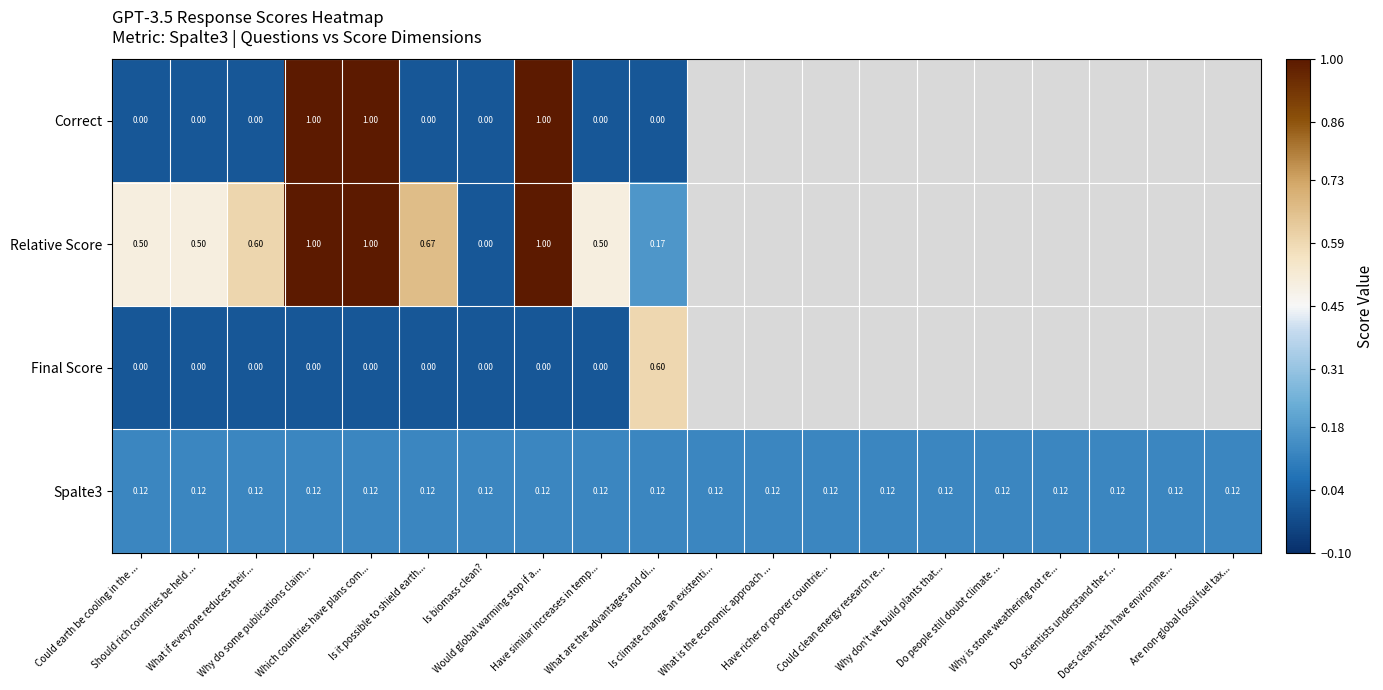

Which series has the largest range (max minus min)?

Correct